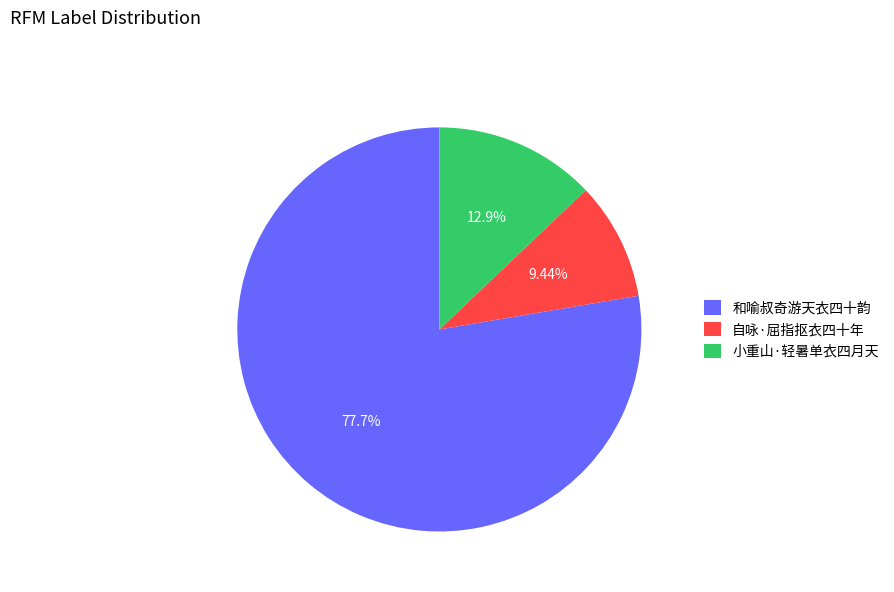

How many segments does this pie chart have?

3